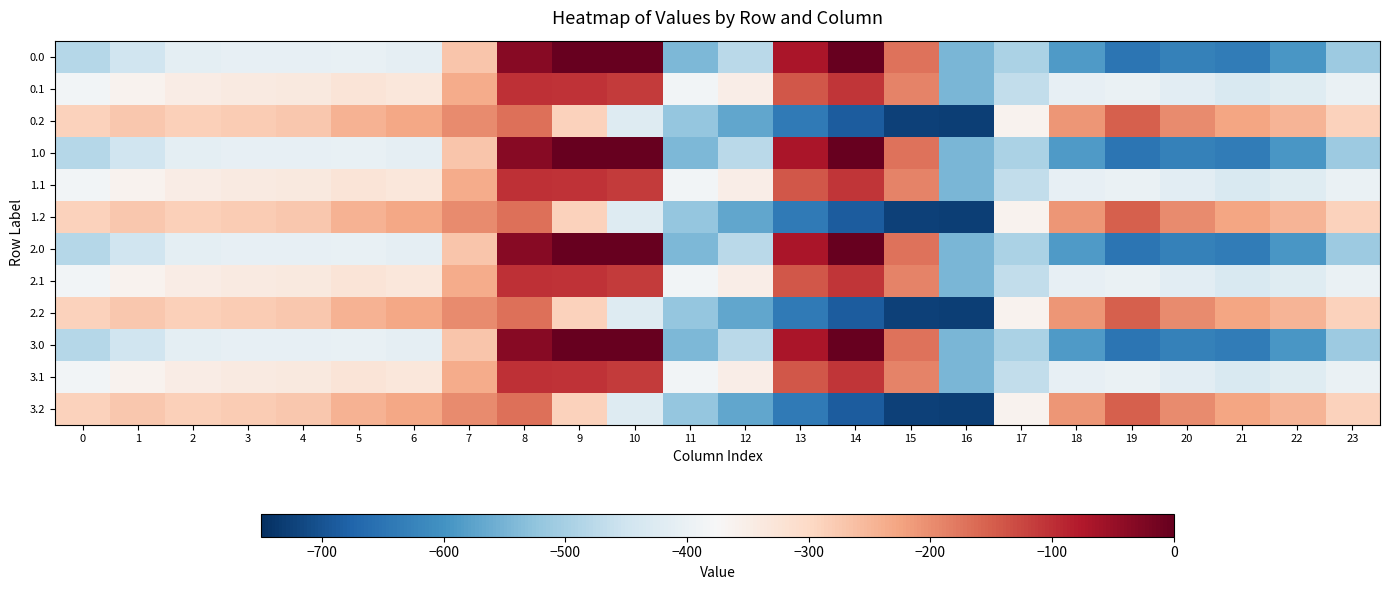

How many data points does each series have?

24